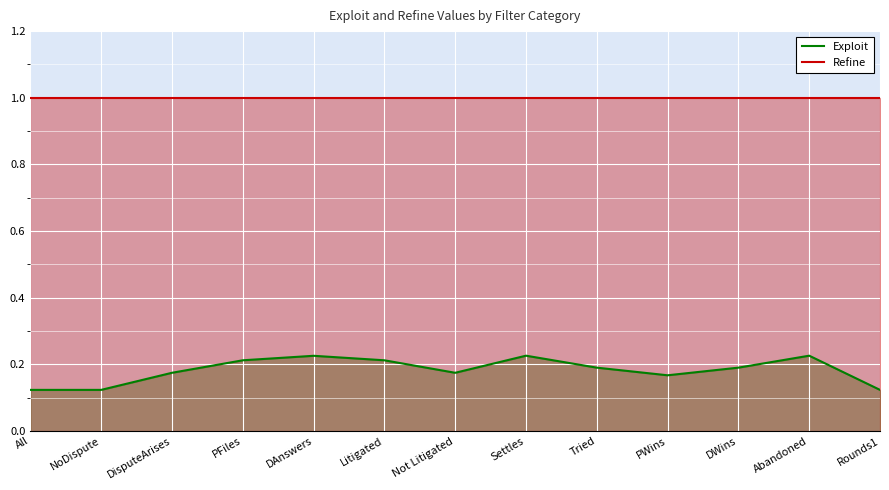

Reading left to right, transcribe all the data shown in this chart.

Exploit: 0.1	0.1	0.2	0.2	0.2	0.2	0.2	0.2	0.2	0.2	0.2	0.2	0.1
Refine: 1.0	1.0	1.0	1.0	1.0	1.0	1.0	1.0	1.0	1.0	1.0	1.0	1.0